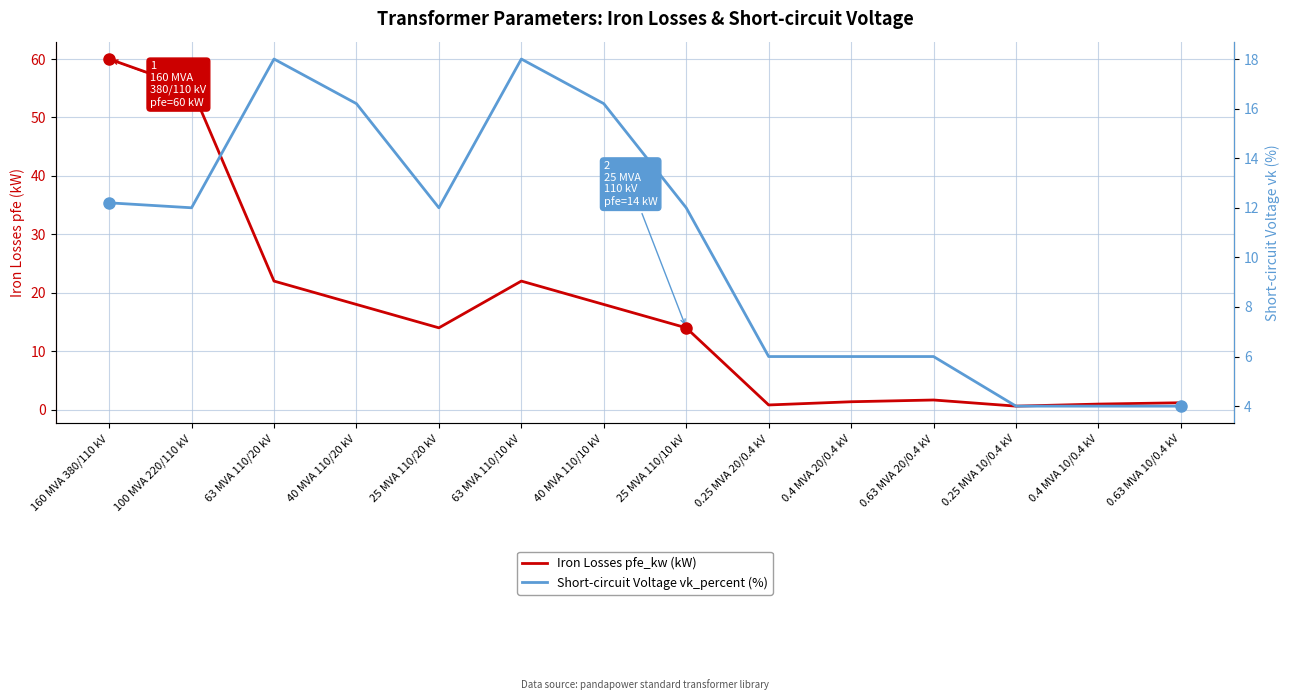

Where does the Iron Losses pfe_kw (kW) series first go above 14?

160 MVA 380/110 kV